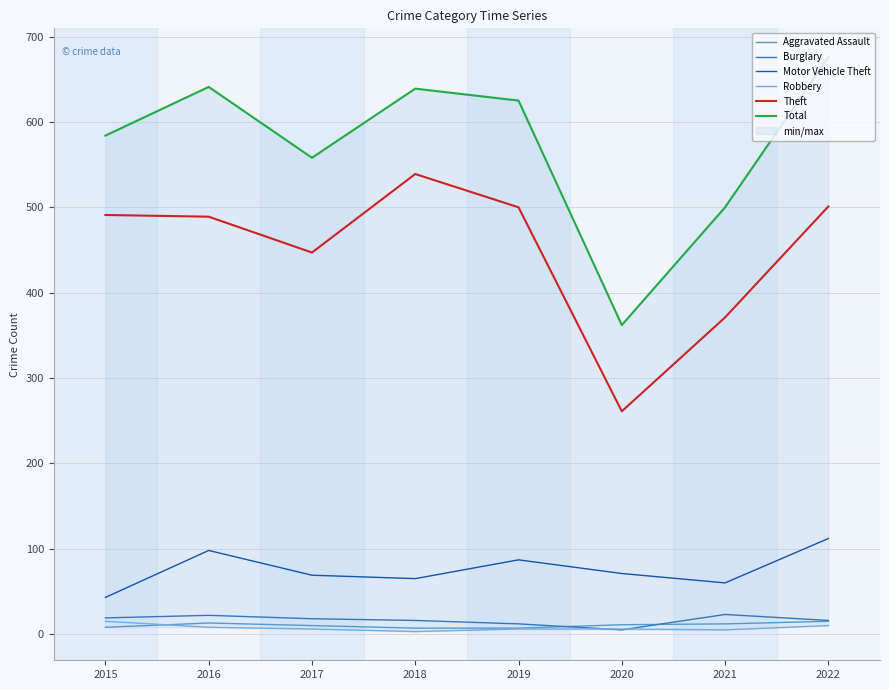

Does the chart have visible grid lines?

Yes